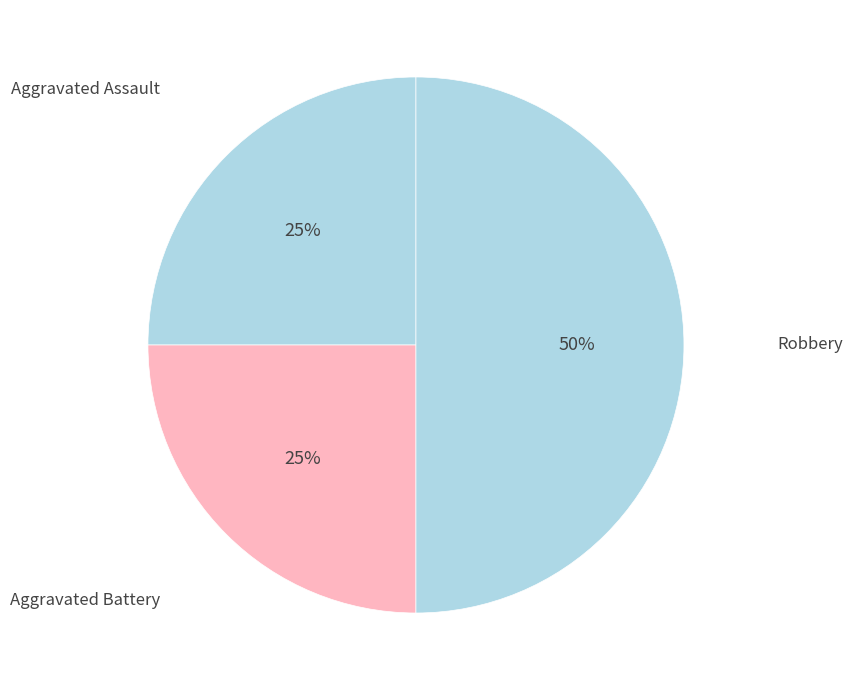

To the nearest percent, what is the difference between the largest and smallest slice percentages?

25%